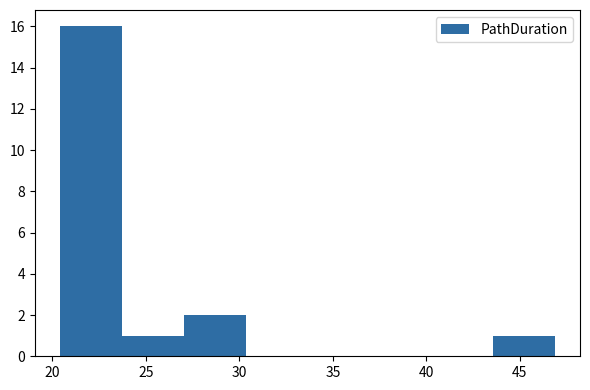

What is the height of the bar covering 20.5 to 23.5 on the x-axis? Neither the bar edges nor the heights are printed on the chart, so give them approximately, as read against the axes.

16